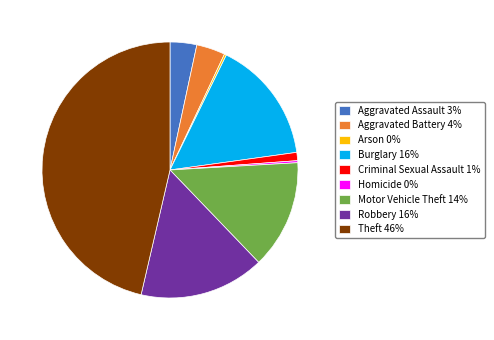

Is there any slice that represents more than half of the pie?

No